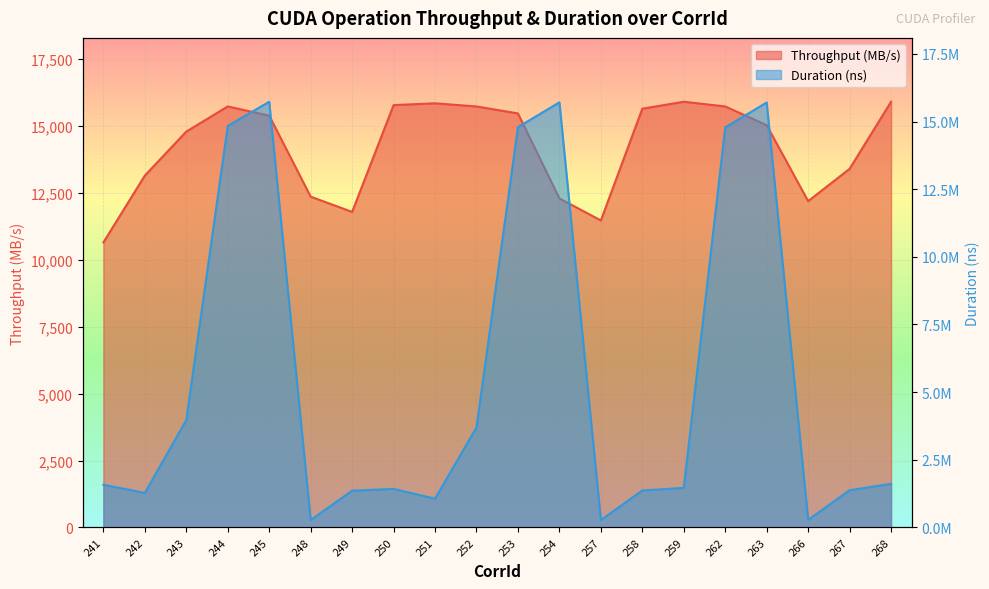

What is the difference between the maximum and second lowest values in the Duration (ns) series?

15458407.0